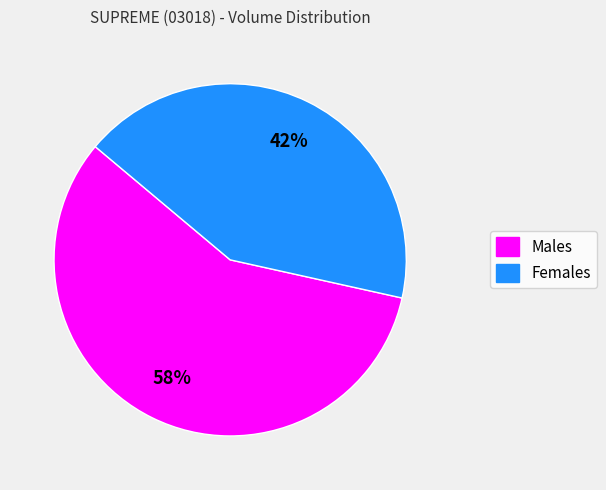

To the nearest percent, what is the average slice percentage?

50%